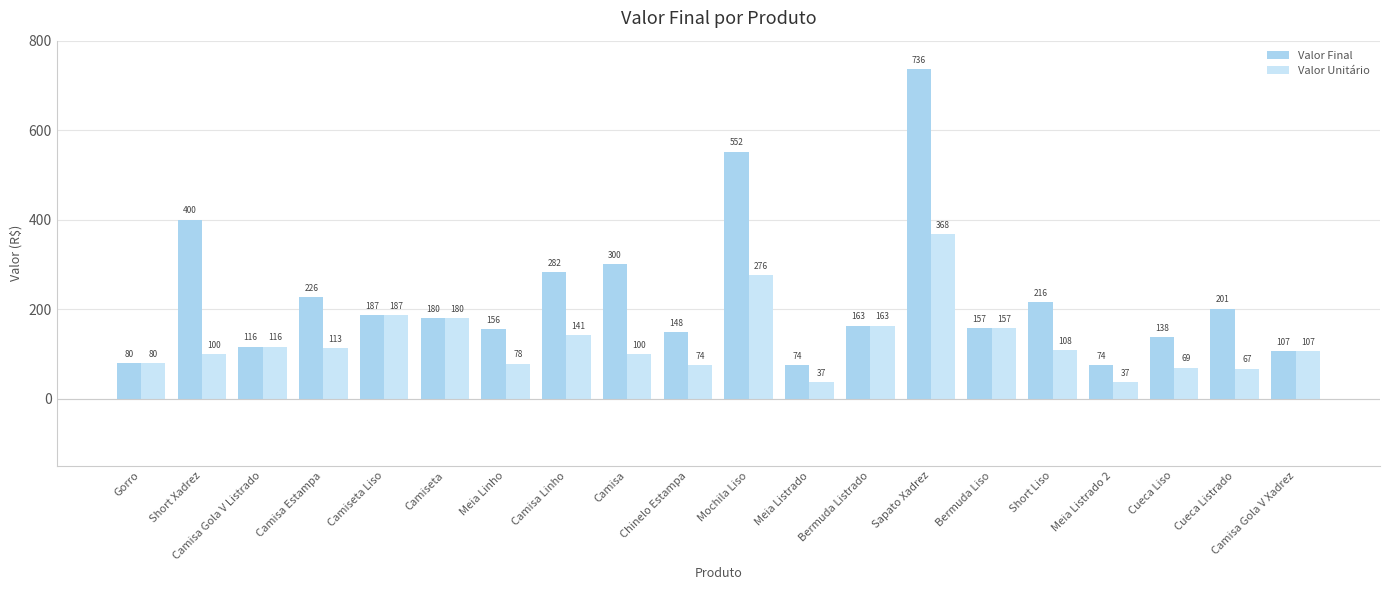

Where does the Valor Unitário series first go above 108?

Camisa Gola V Listrado